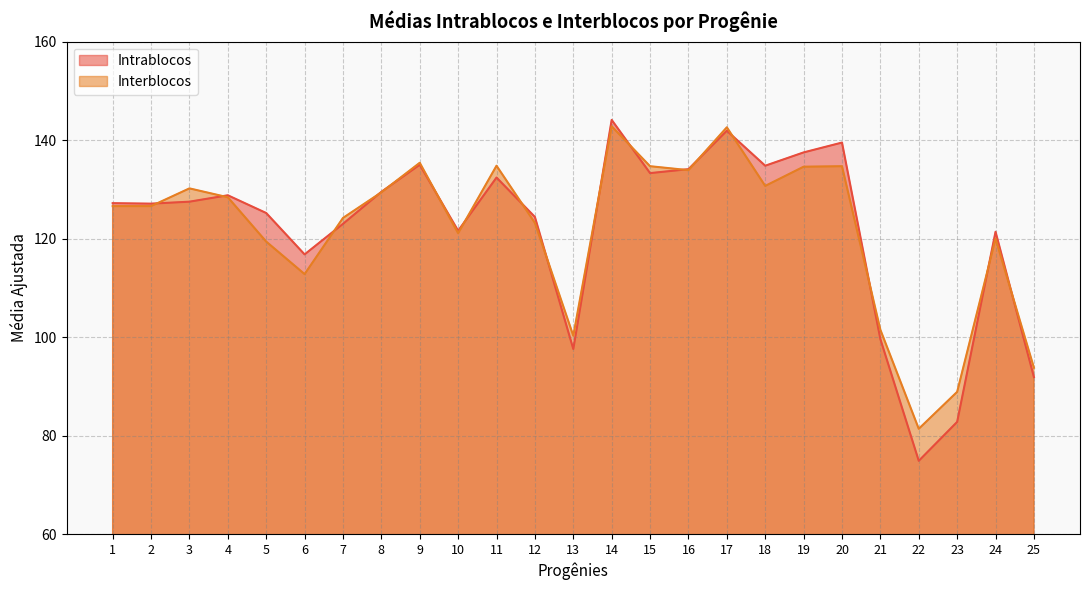

Rank the series by their average value, from highest to lowest.

Interblocos, Intrablocos